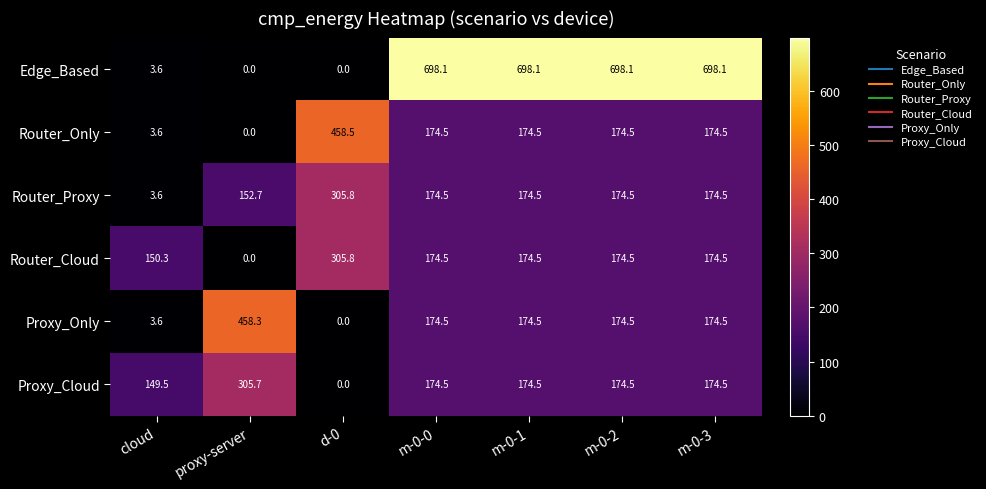

The Proxy_Only series shows 117.8 at m-0-2. True or false?

False